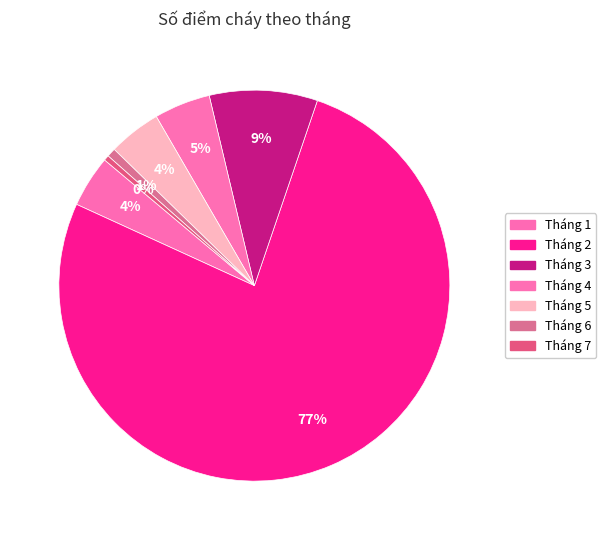

How many slices are in this pie chart?

7